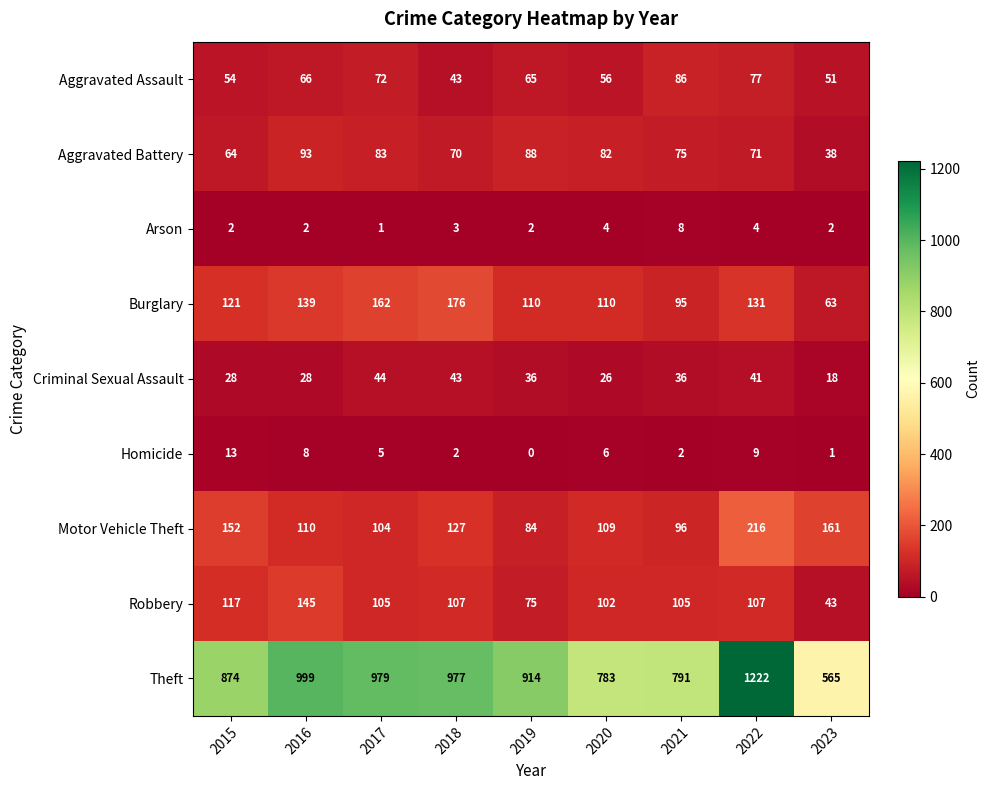

What is the total value across all series at 2015?

1425